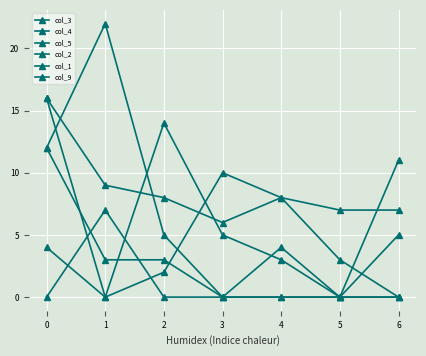

Is the value of col_9 at 5 greater than the value of col_4 at 4?

No